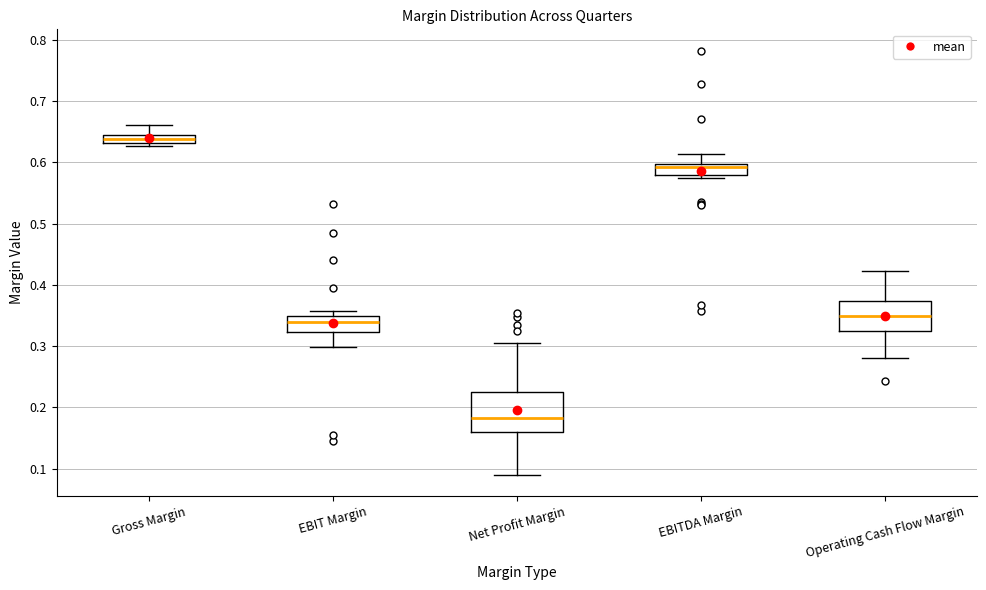

Which box is the tallest, from its lower edge to its upper edge?

Net Profit Margin